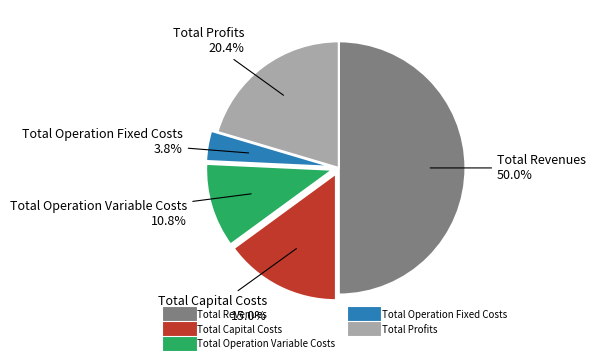

Approximately how many times larger is the value at Total Capital Costs compared to Total Profits?

0.7